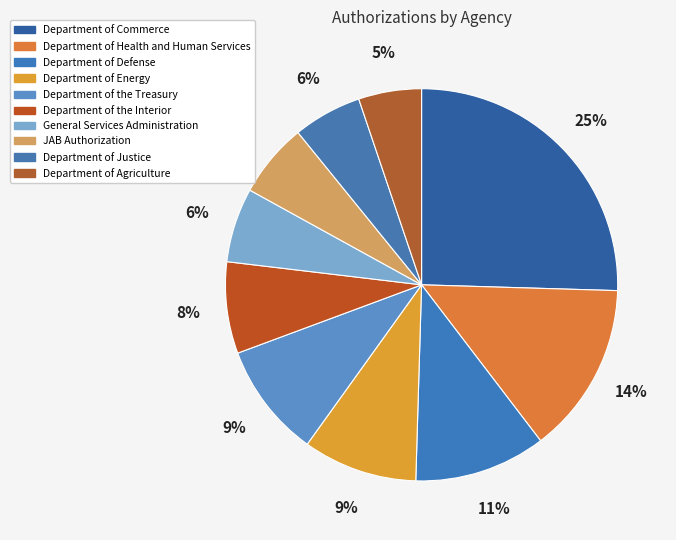

Count the number of slices in the pie.

10